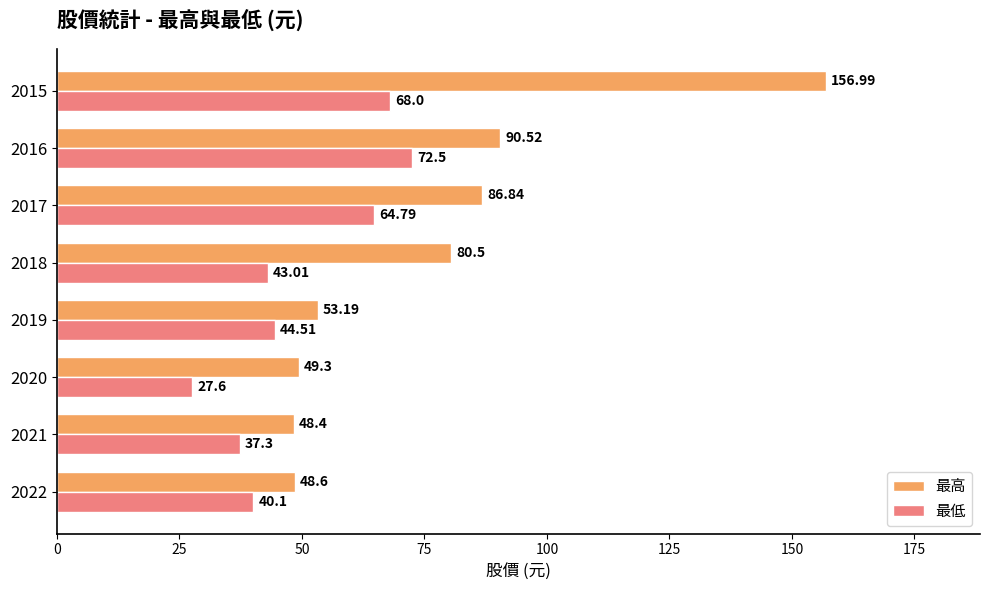

Rank the categories by 最低 value from lowest to highest.

2020, 2021, 2022, 2018, 2019, 2017, 2015, 2016